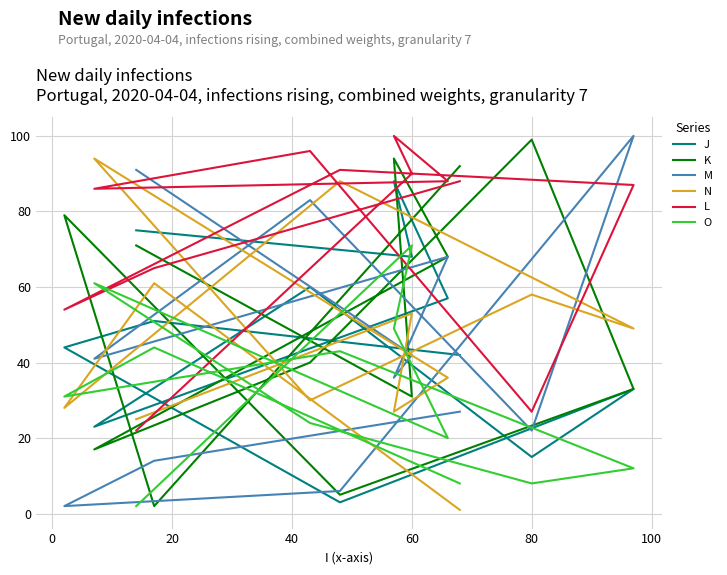

What is the maximum value for O?

71